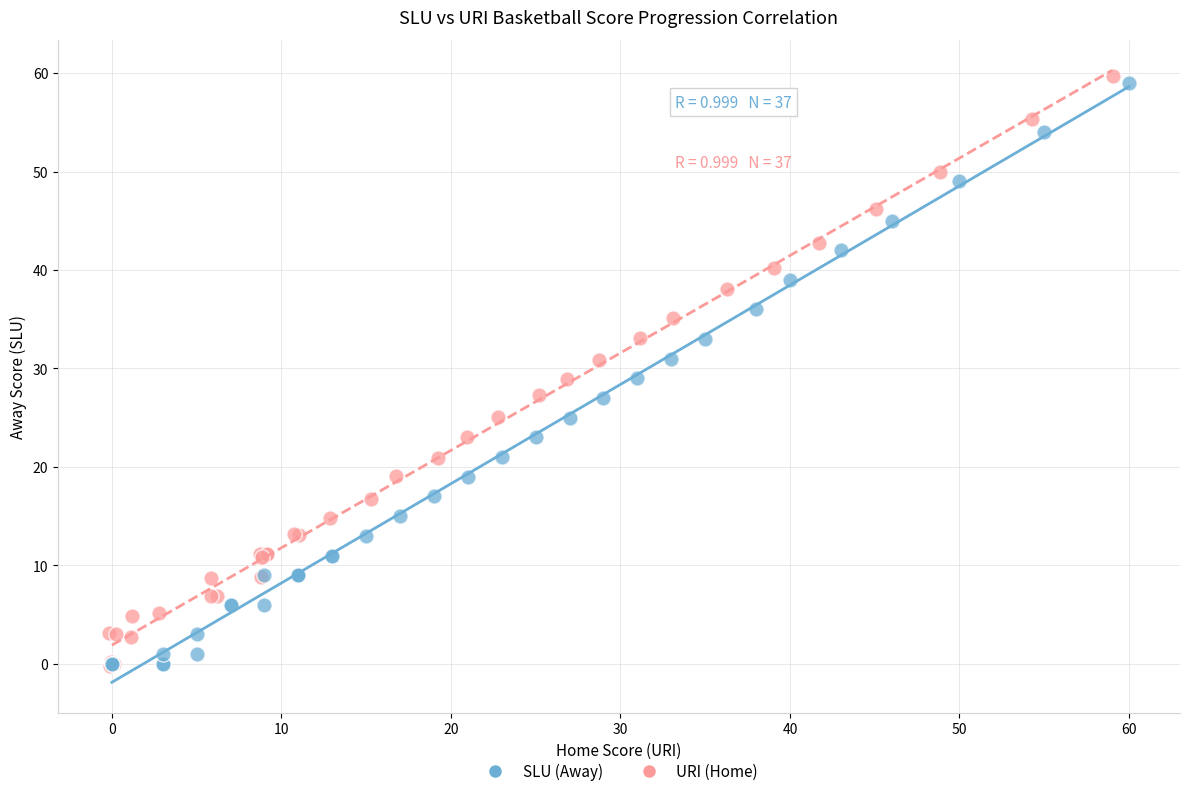

Which series has the widest spread of Y values?

URI (Home)